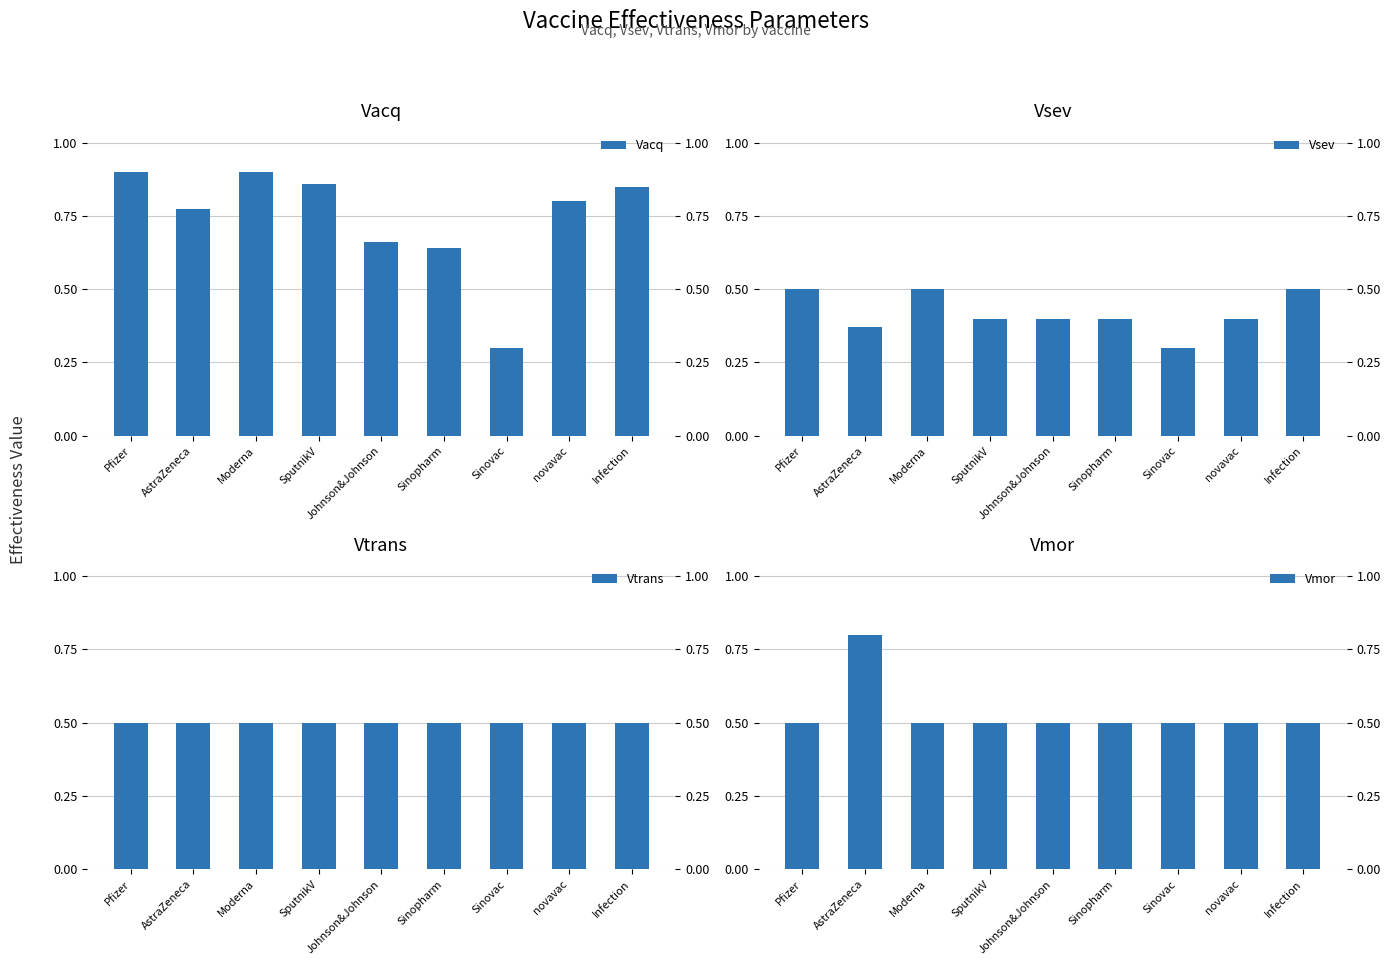

Between Pfizer and novavac, which series saw the biggest shift?

Vacq